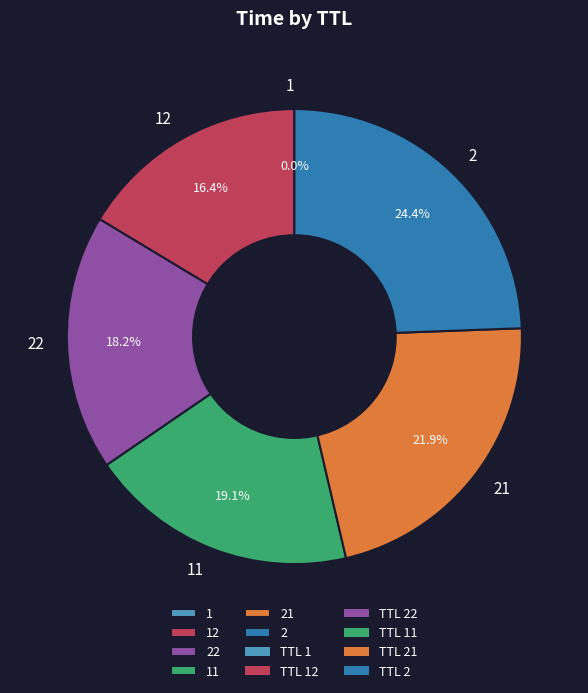

True or false: 22 accounts for 4% of the total.

False